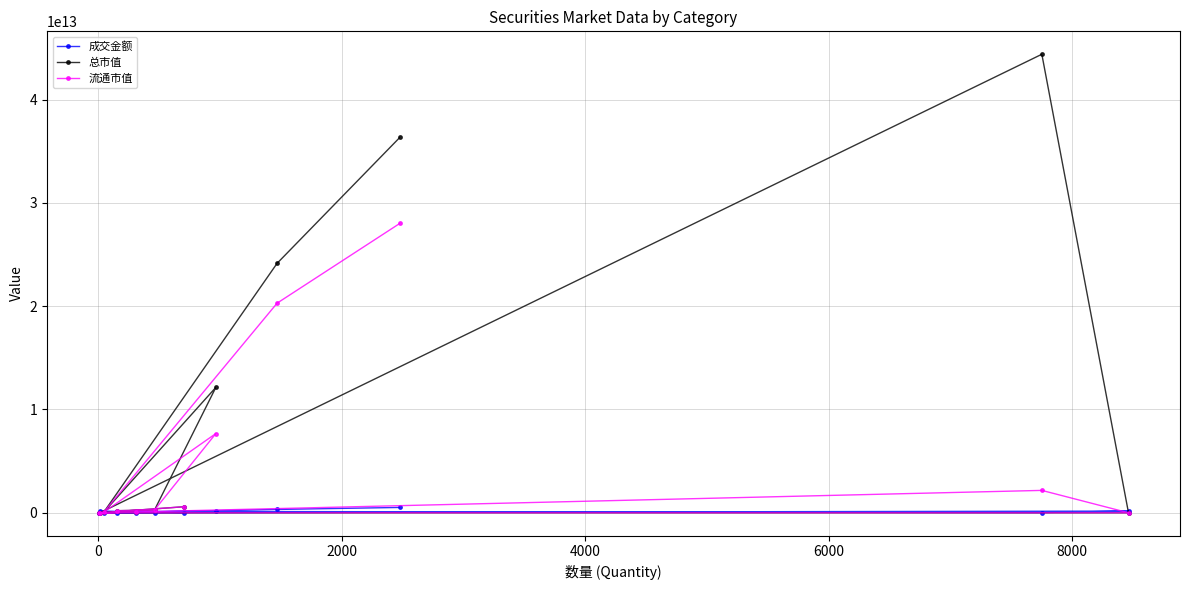

List the series in order of their overall mean, highest first.

总市值, 流通市值, 成交金额